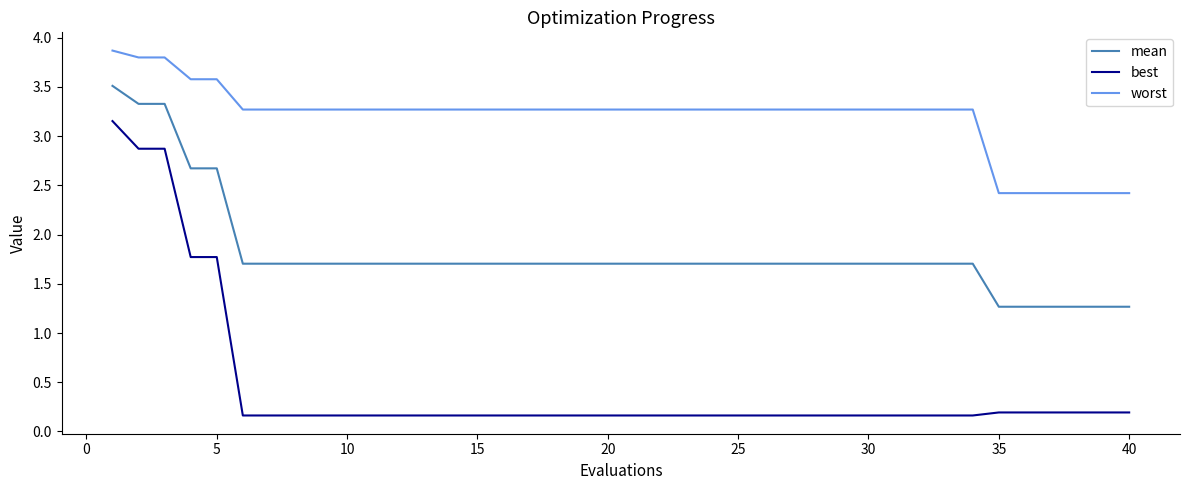

List the series in order of their overall mean, highest first.

worst, mean, best